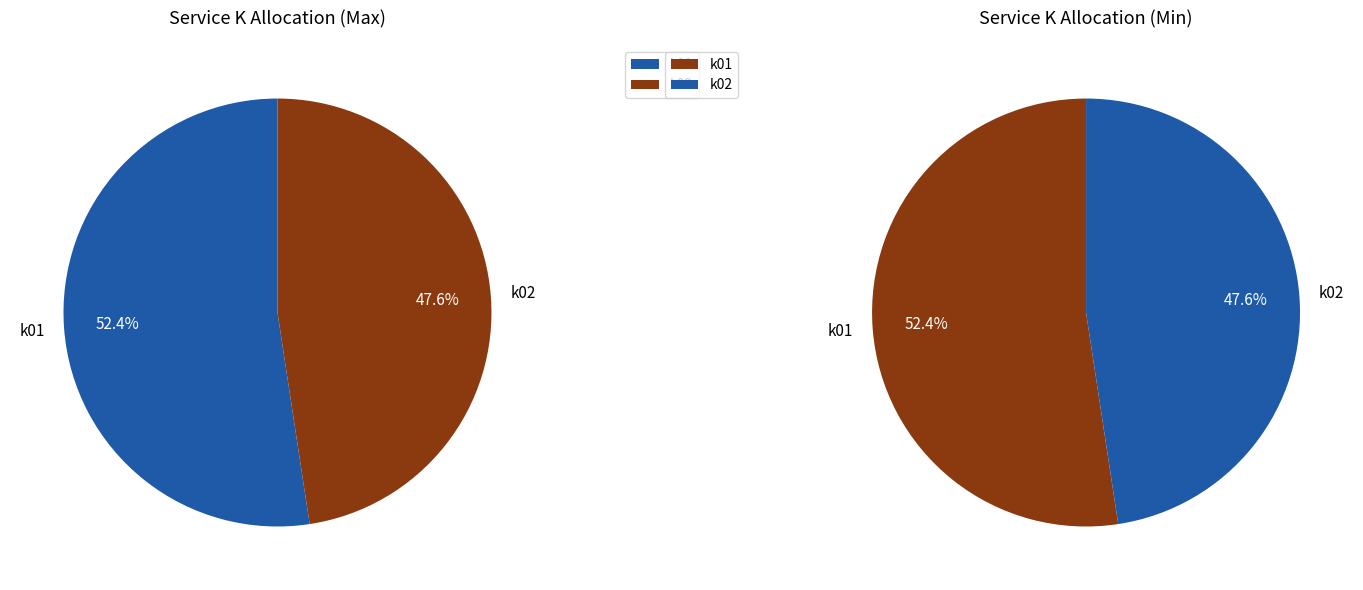

Is it true that k01 is 65% of the pie?

False